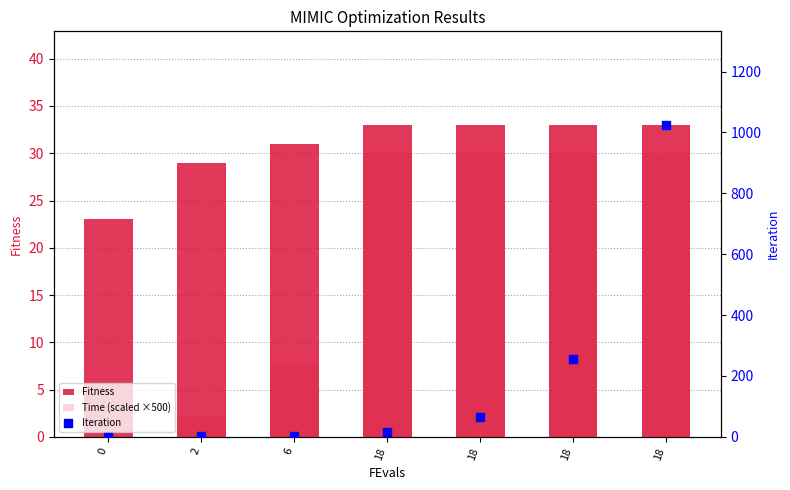

At which category is the sum across all series the highest?

18